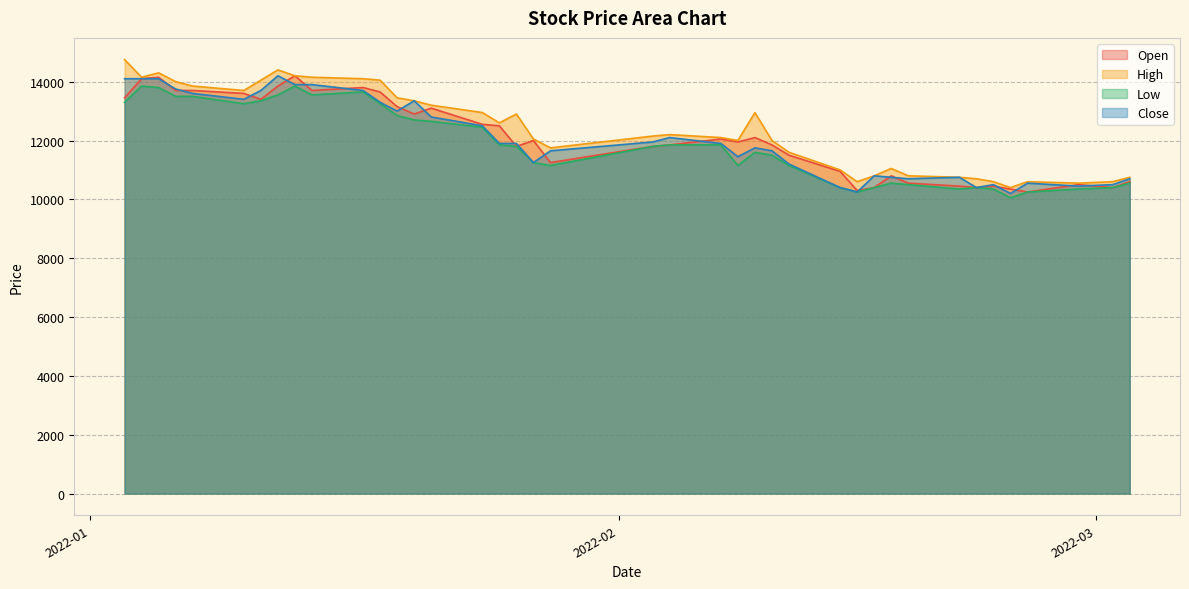

At which label does Close reach its minimum?

2022-02-24